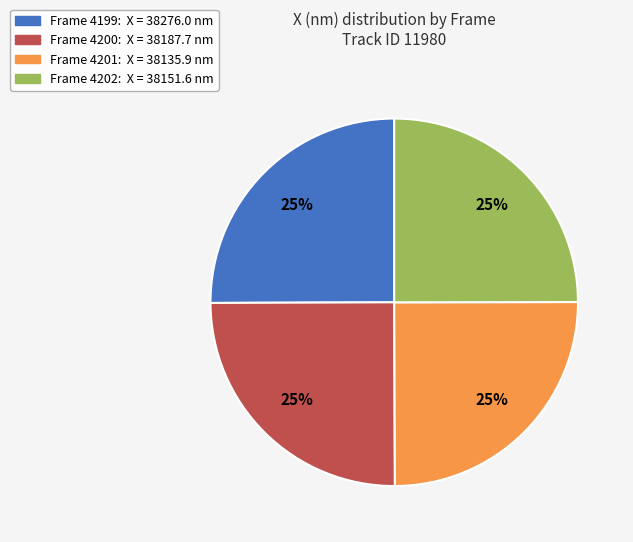

What percentage is the Frame 4202 slice, to the nearest percent?

25%